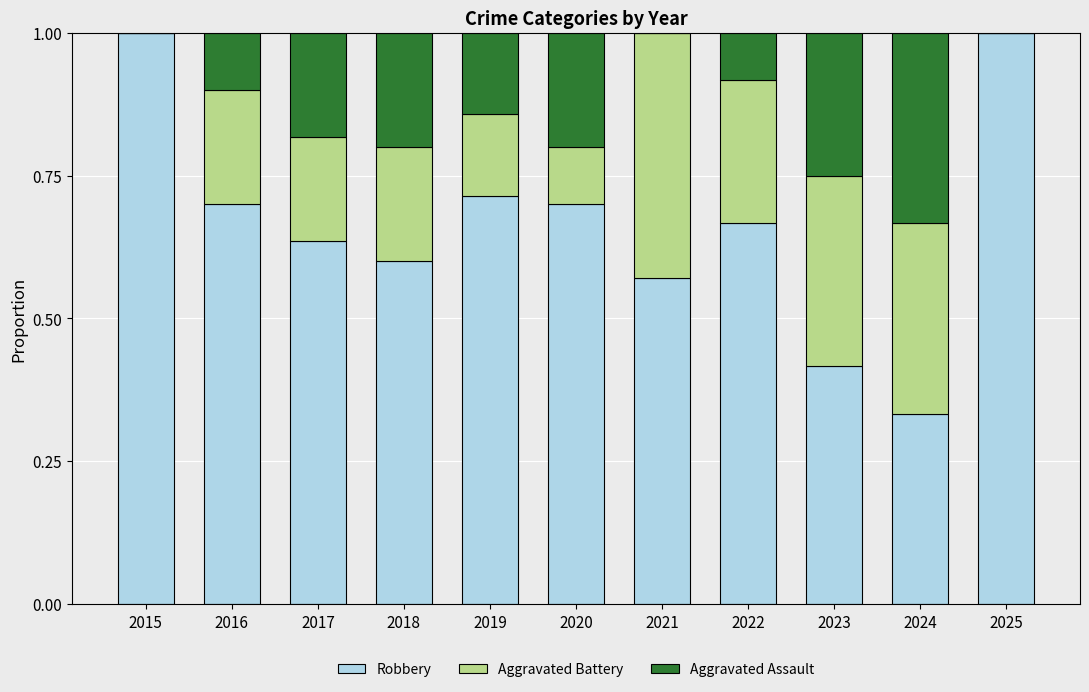

What is the highest value of the Robbery series?

1.0